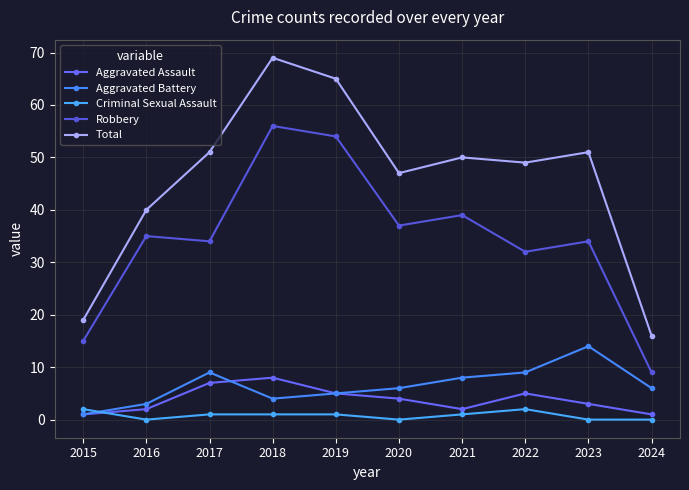

How many values in the Total series are below 50?

5